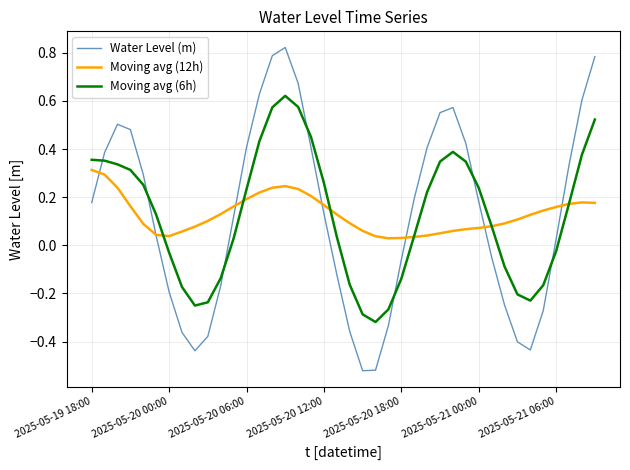

Which series has the largest range (max minus min)?

Water Level (m)